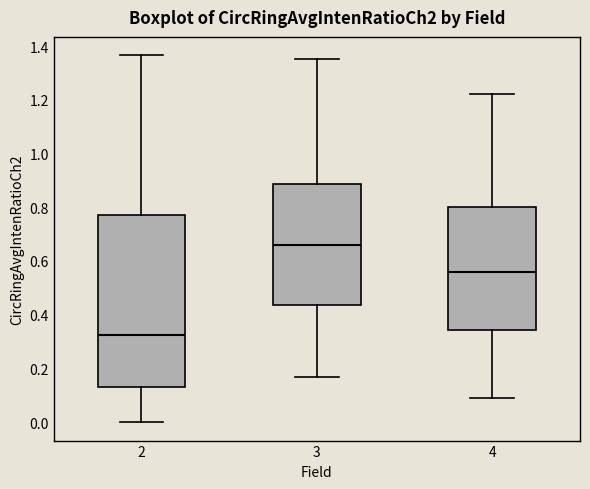

Which box is the tallest, from its lower edge to its upper edge?

2